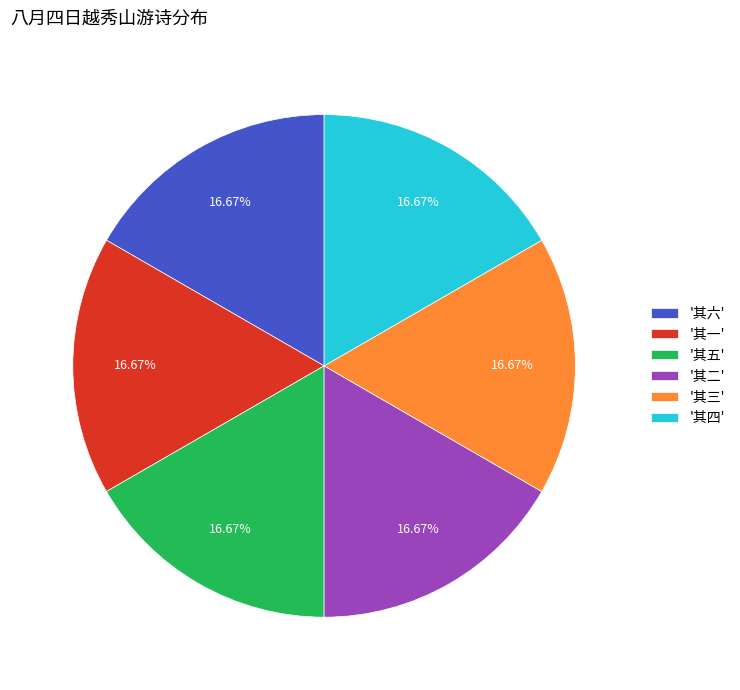

How many segments does this pie chart have?

6